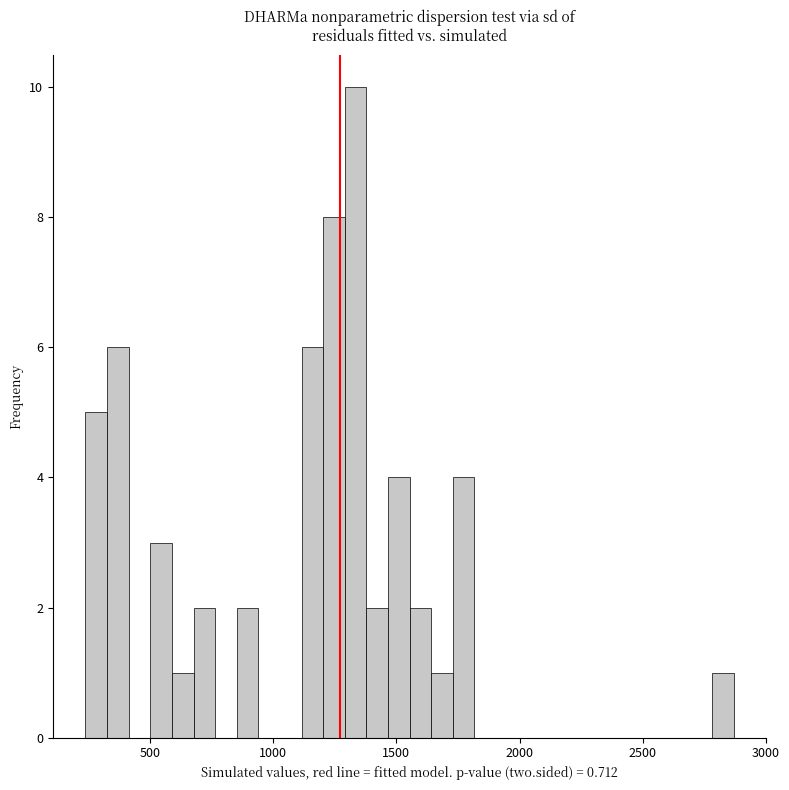

Read against the x-axis, roughly where is the centre of the tallest bar?

1350